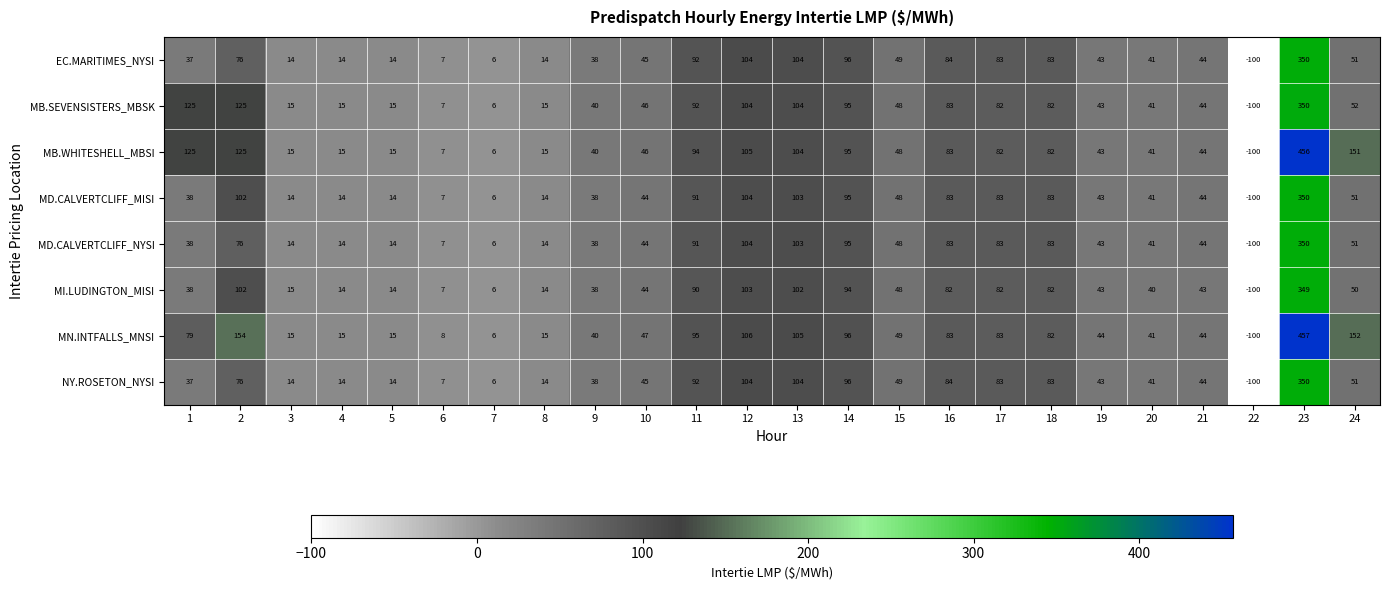

Read the MD.CALVERTCLIFF_MISI value at 8.

14